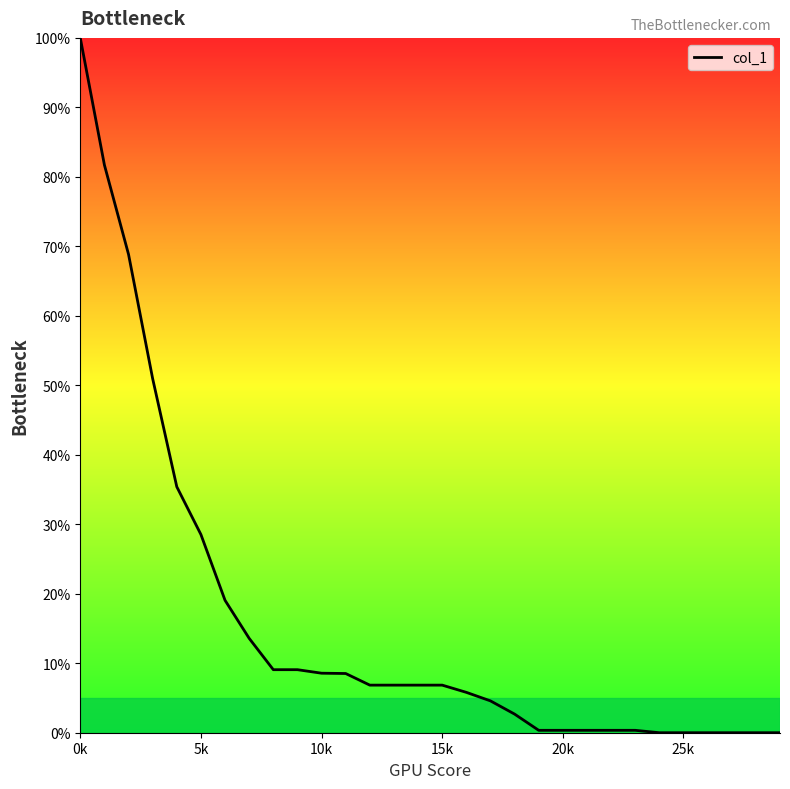

What is the maximum value shown in the chart?

100.0